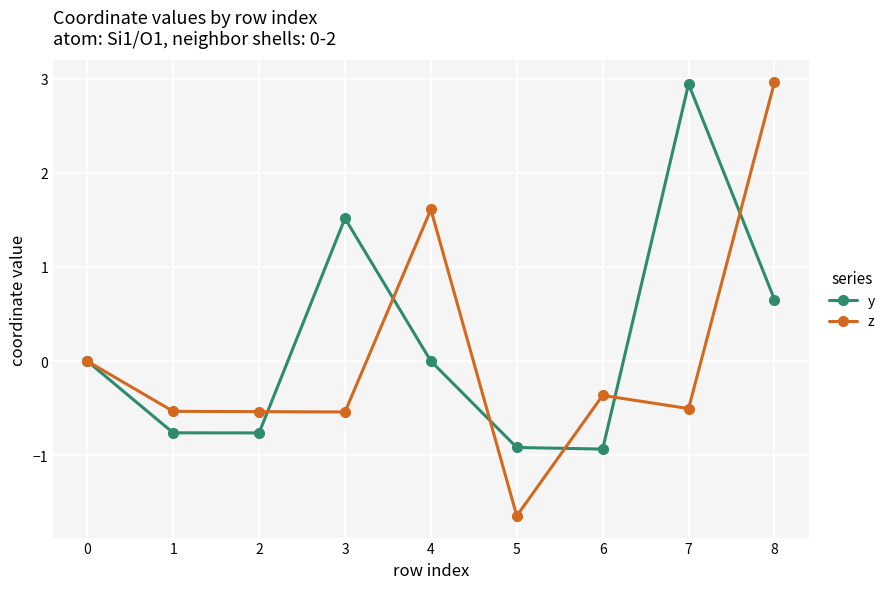

Does the chart display data point markers on the line(s)?

Yes